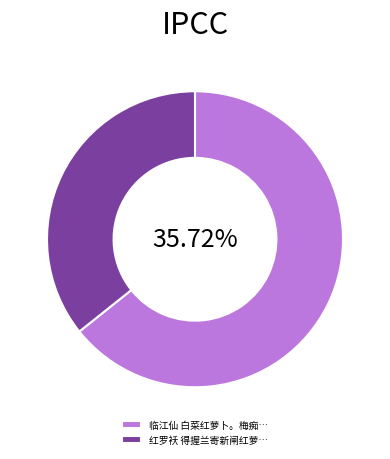

What is the change in value from 临江仙 白菜红萝卜。梅痴作此，令人有馋坡之想，因忆上京情事，牵缀身世，戏为小词 to 红罗袄 得握兰寄新闸红萝卜乾烹菜脯蛋晡食?

-369423